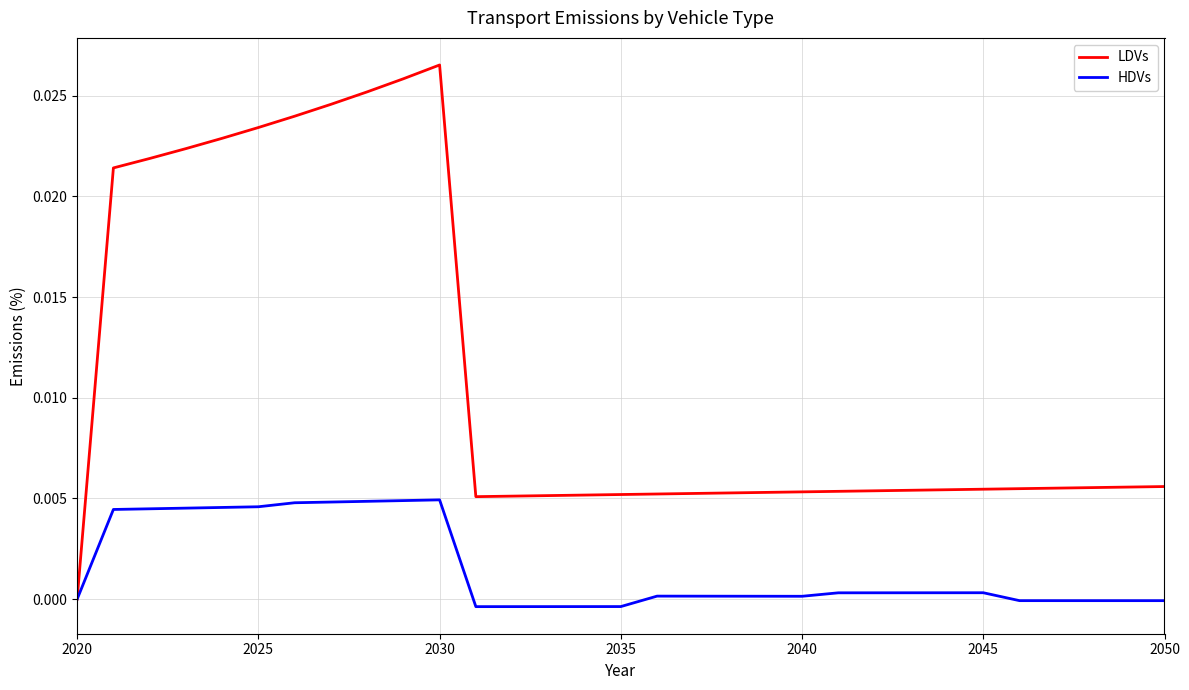

List the series in order of their overall mean, lowest first.

HDVs, LDVs